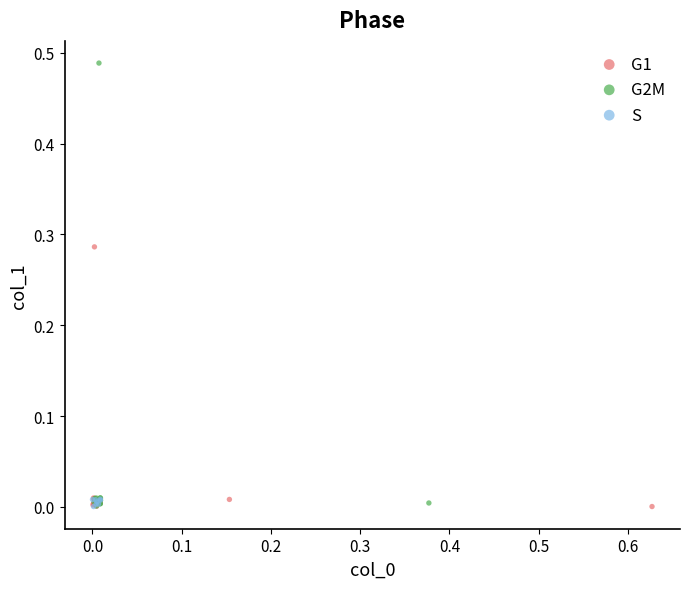

Which series has the widest spread of Y values?

G2M